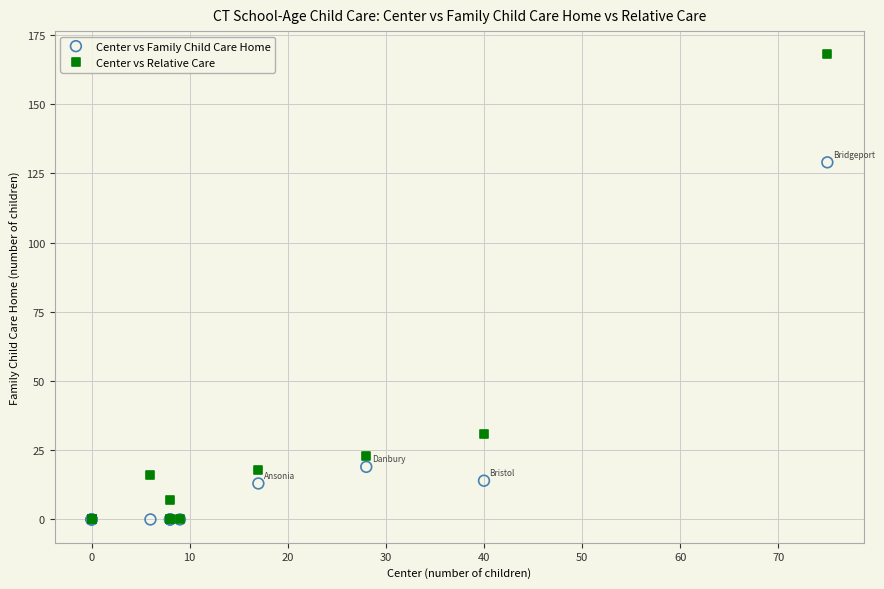

Which series has the widest spread of Y values?

Center vs Relative Care